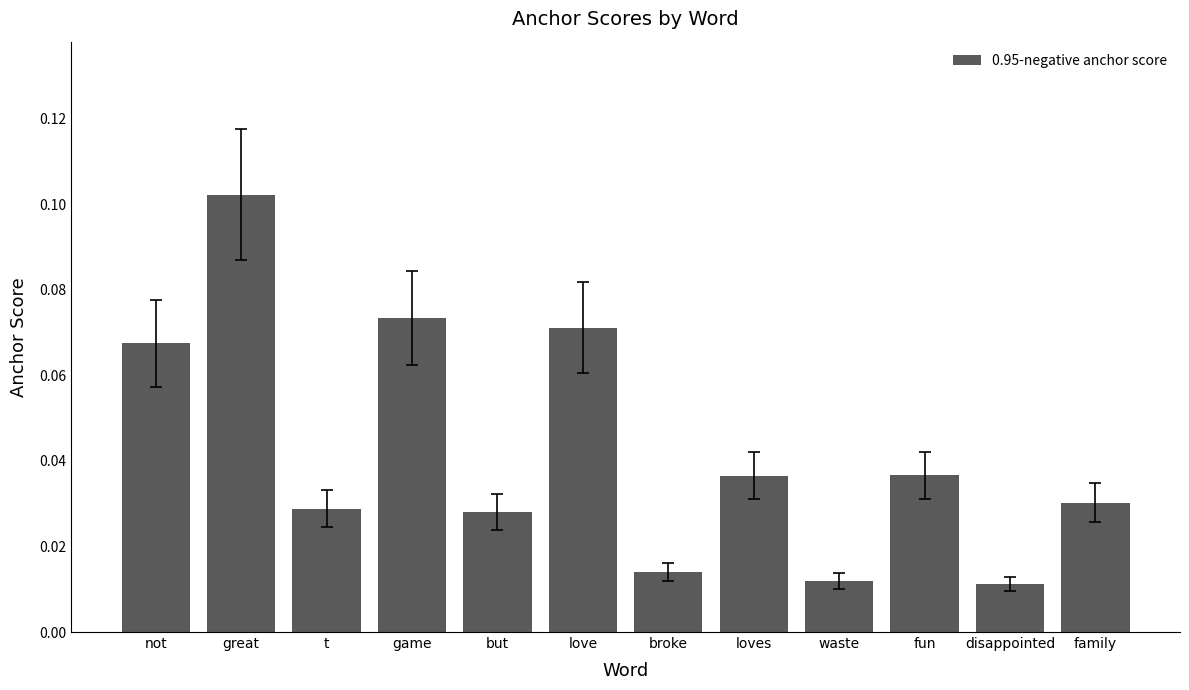

Which has a higher value, disappointed or not?

not